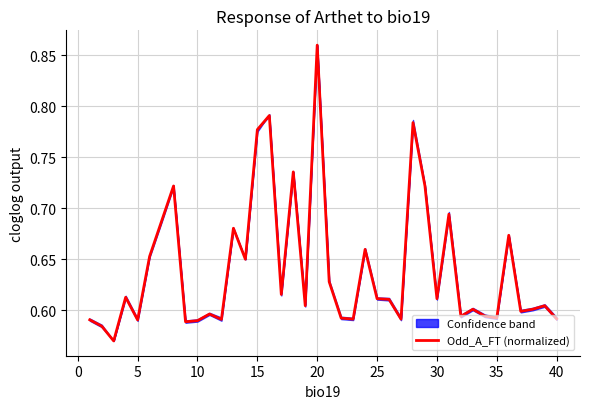

The value at 35 is 0.6. True or false?

True